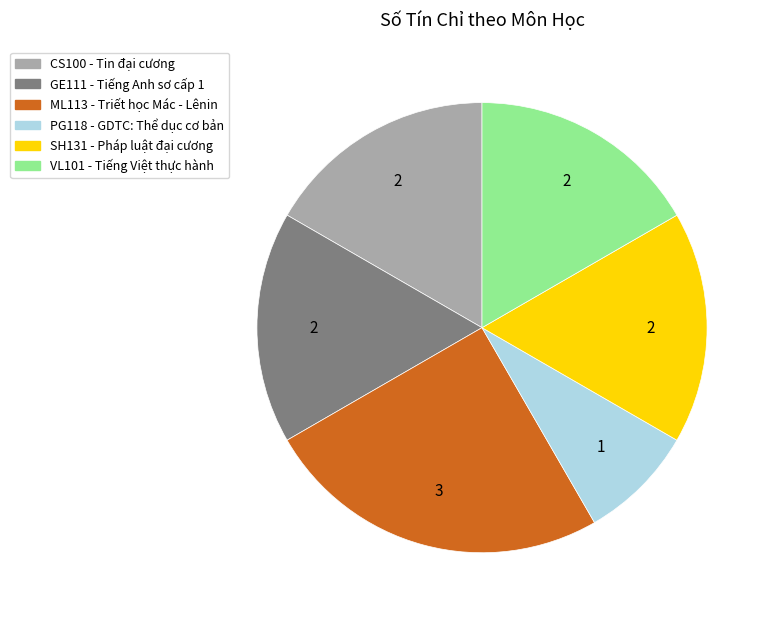

Is it true that SH131 is 23% of the pie?

False